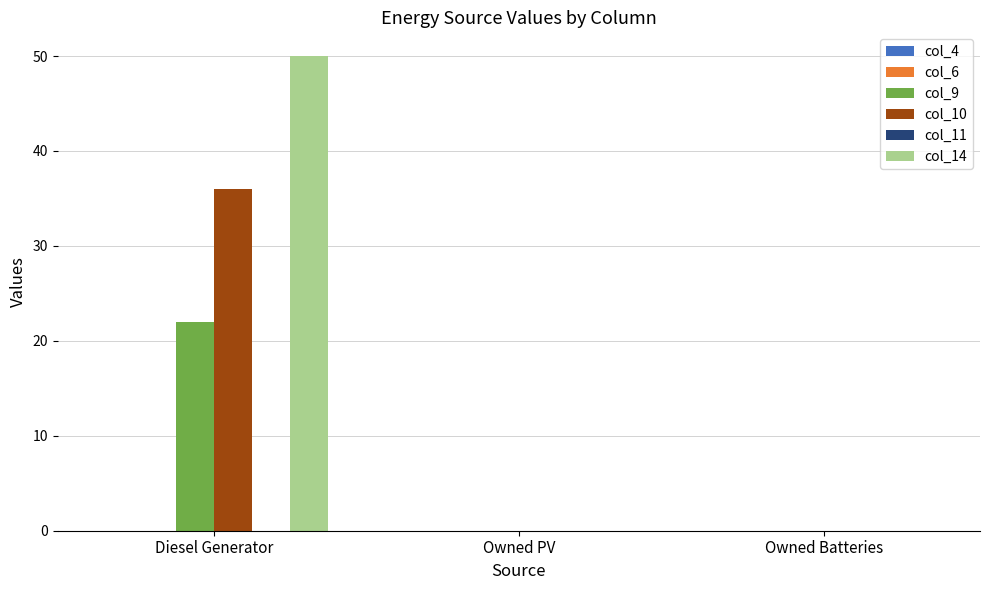

Are the bars grouped side by side (vs. stacked)?

Yes